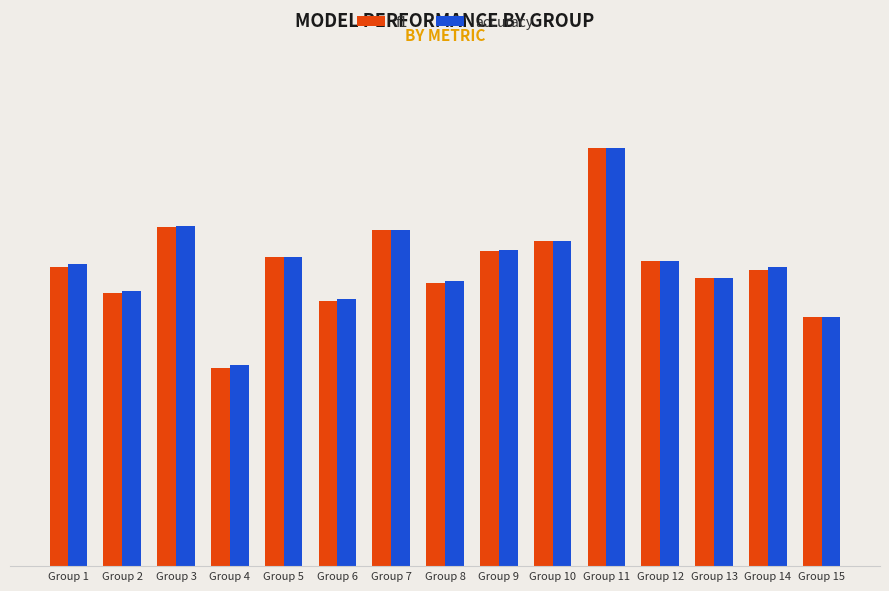

What are all the series names shown in the legend?

f1, accuracy